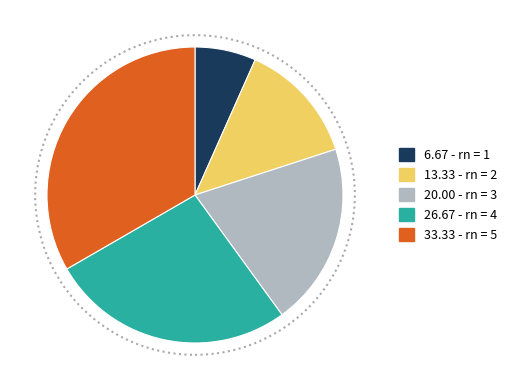

Is there a majority slice in this chart?

No